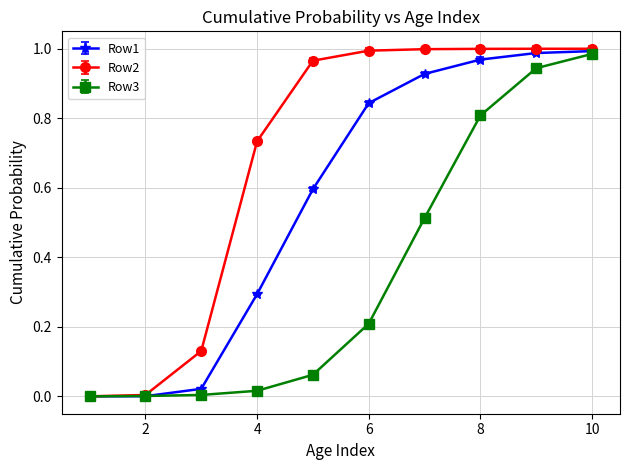

Which series has the largest total across all categories?

Row2